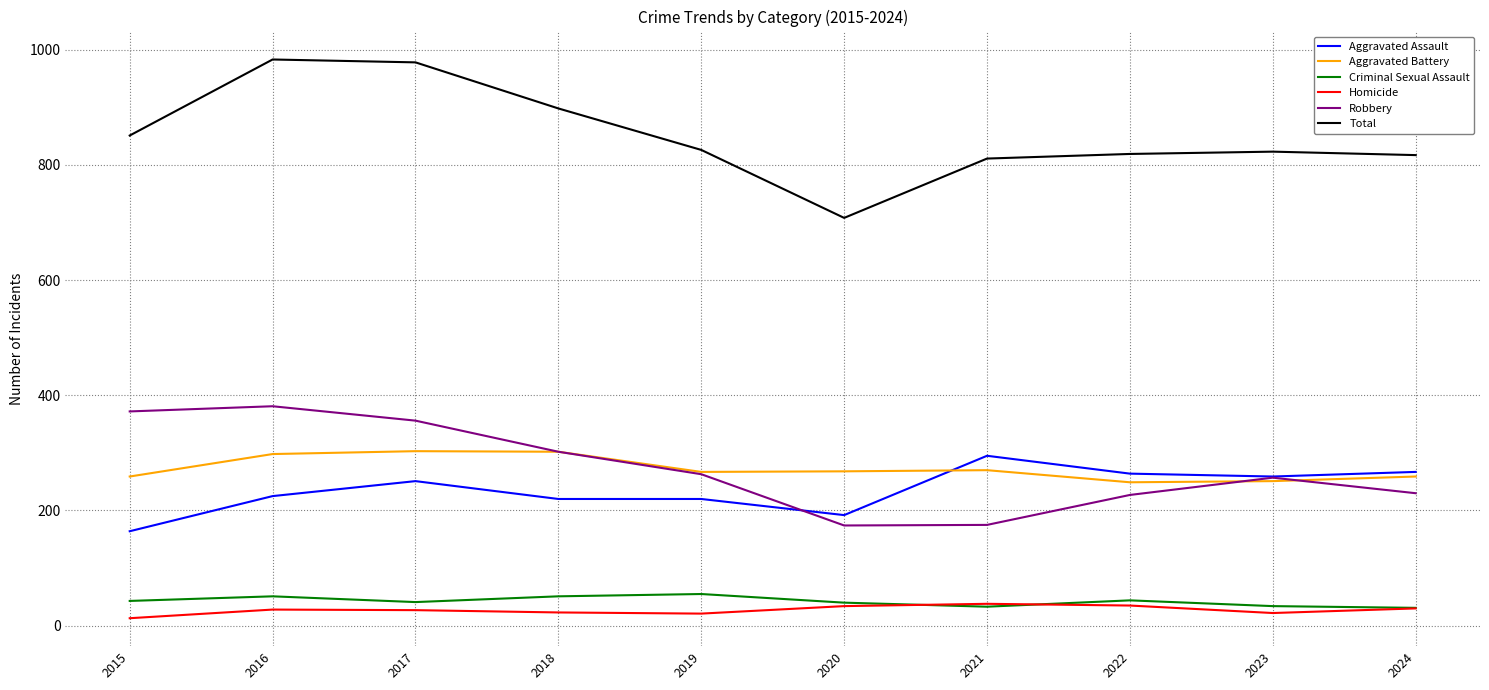

What is the total value across all series at 2020?

1416